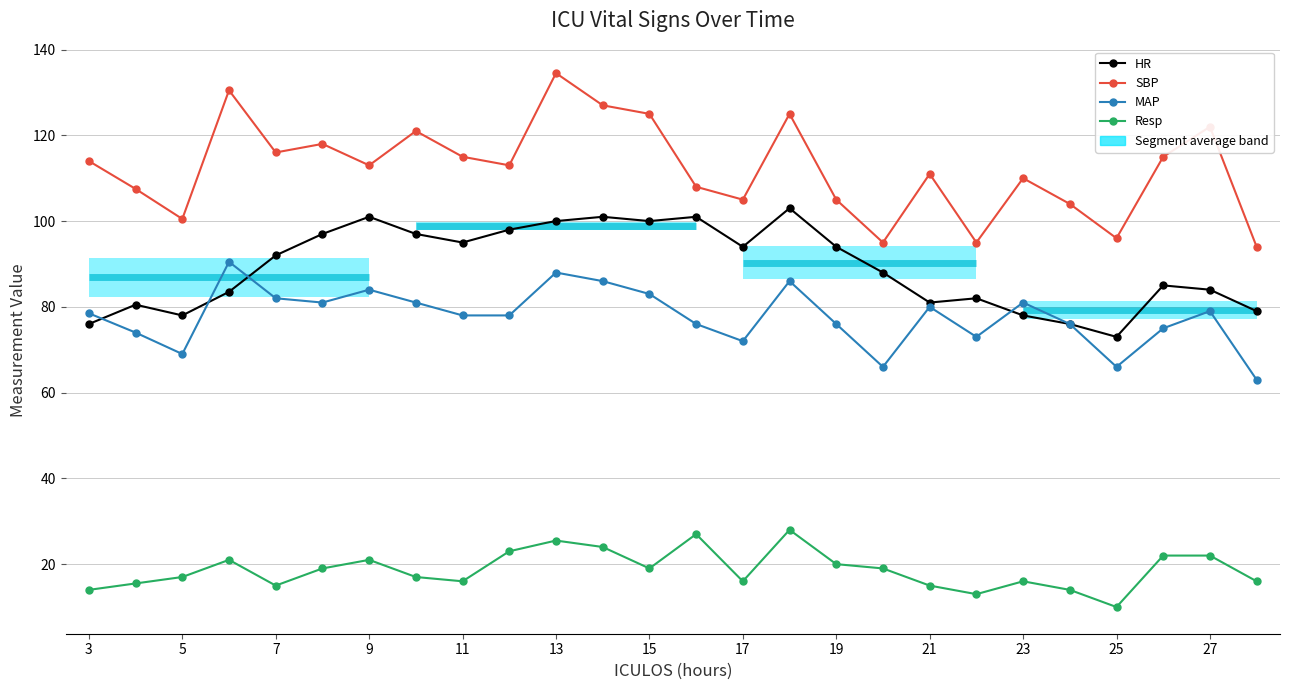

True or false: Resp and SBP cross at least once.

False